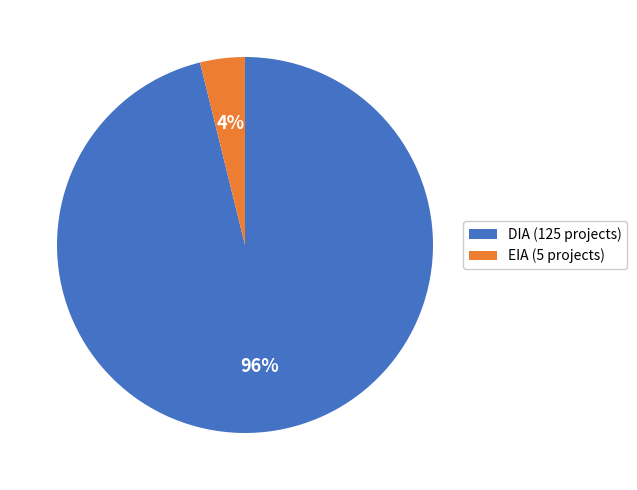

How many segments does this pie chart have?

2